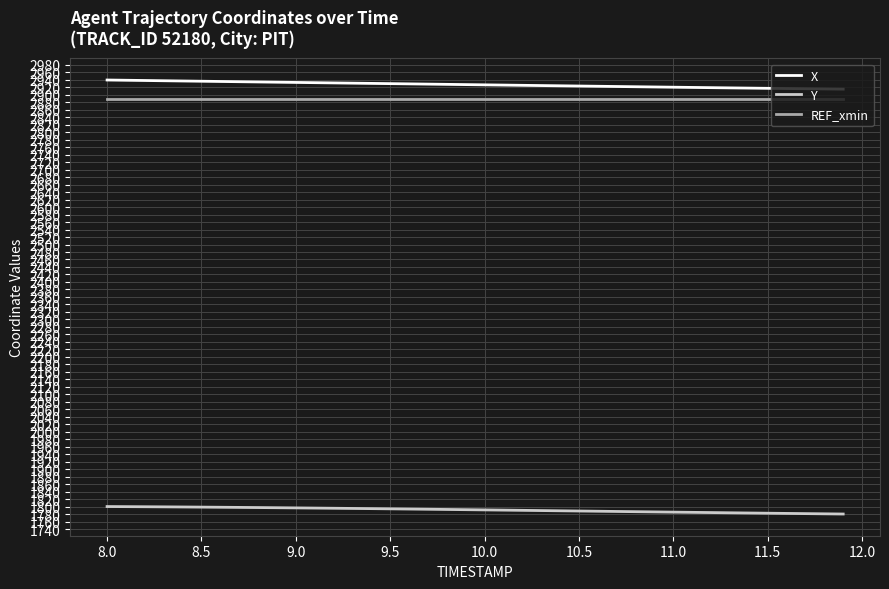

True or false: X and Y cross at least once.

False